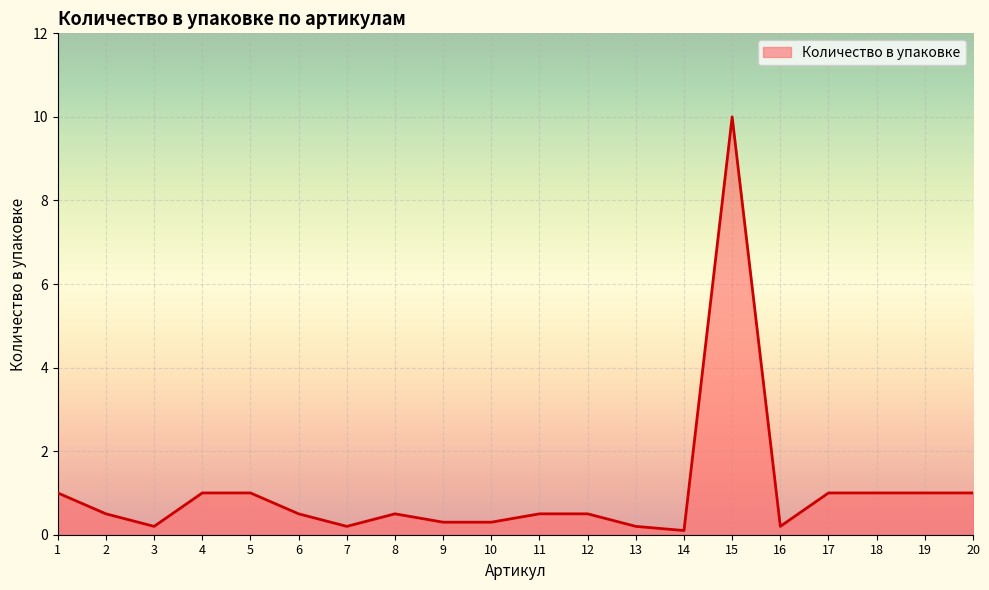

What is the sum of all values?

21.0